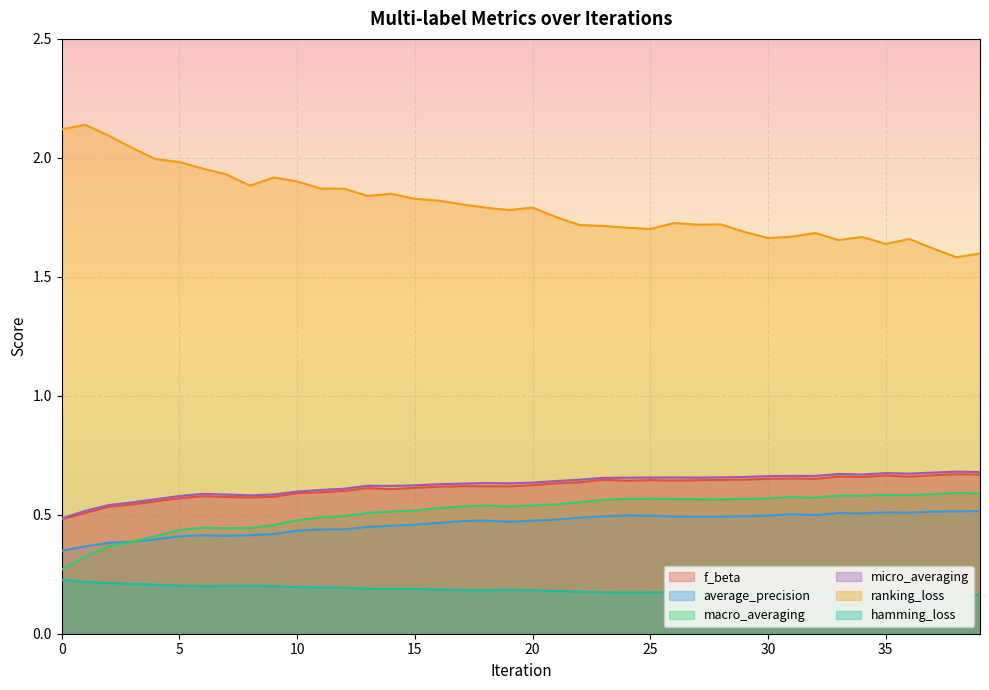

At how many categories does at least one series exceed 0?

40